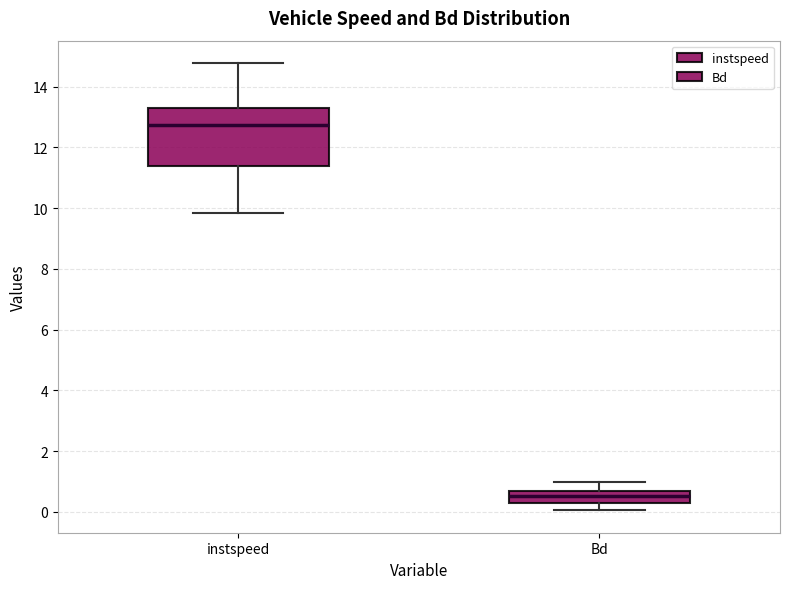

Reading left to right, read every box against the y-axis: the position of its median line, the range the box covers, and the ends of its whiskers. The values are not printed on the chart, so give them approximately, as read against the axis.

instspeed: median 12.8, box 11.4 to 13.4, whiskers 9.8 to 14.8
Bd: median 0.6 (inside the box), box 0.2 to 0.6, whiskers 0.0 to 1.0